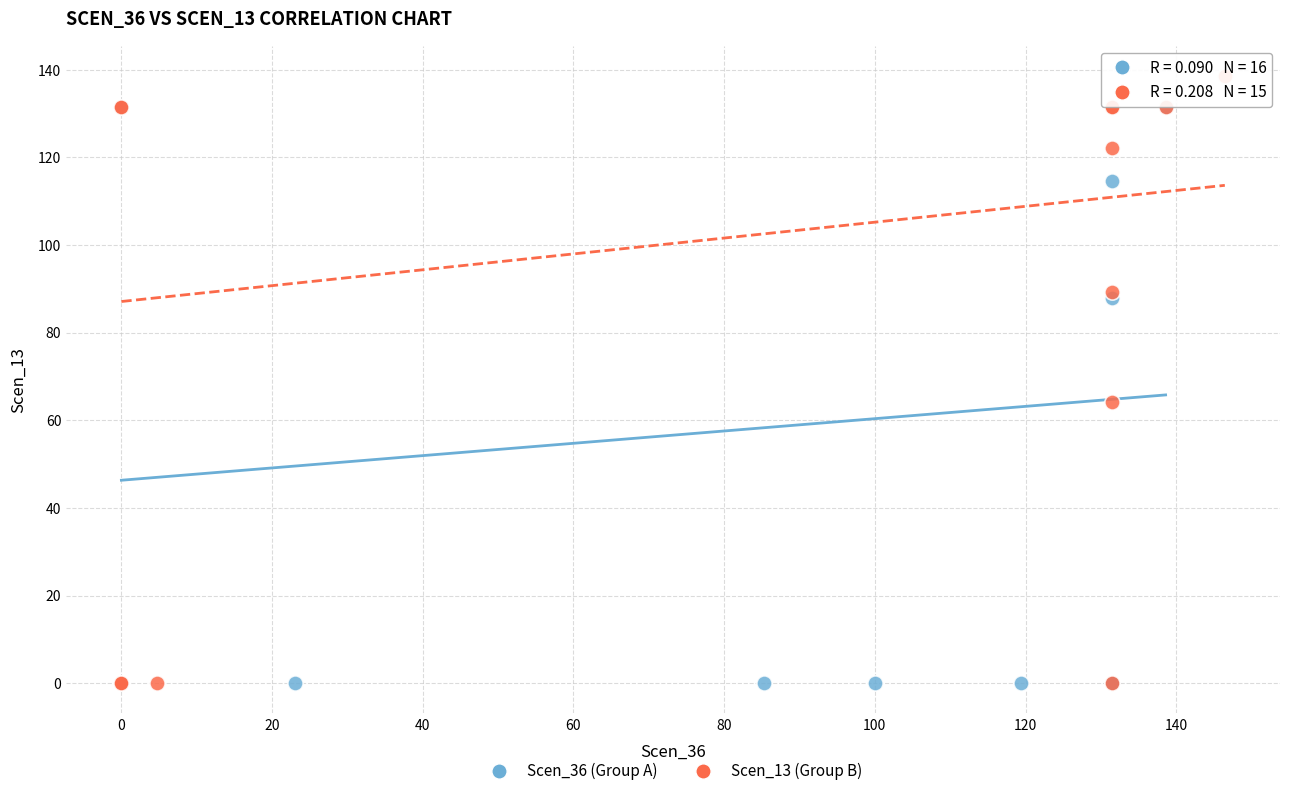

Which series reaches the maximum Y coordinate?

Scen_13 (Group B)